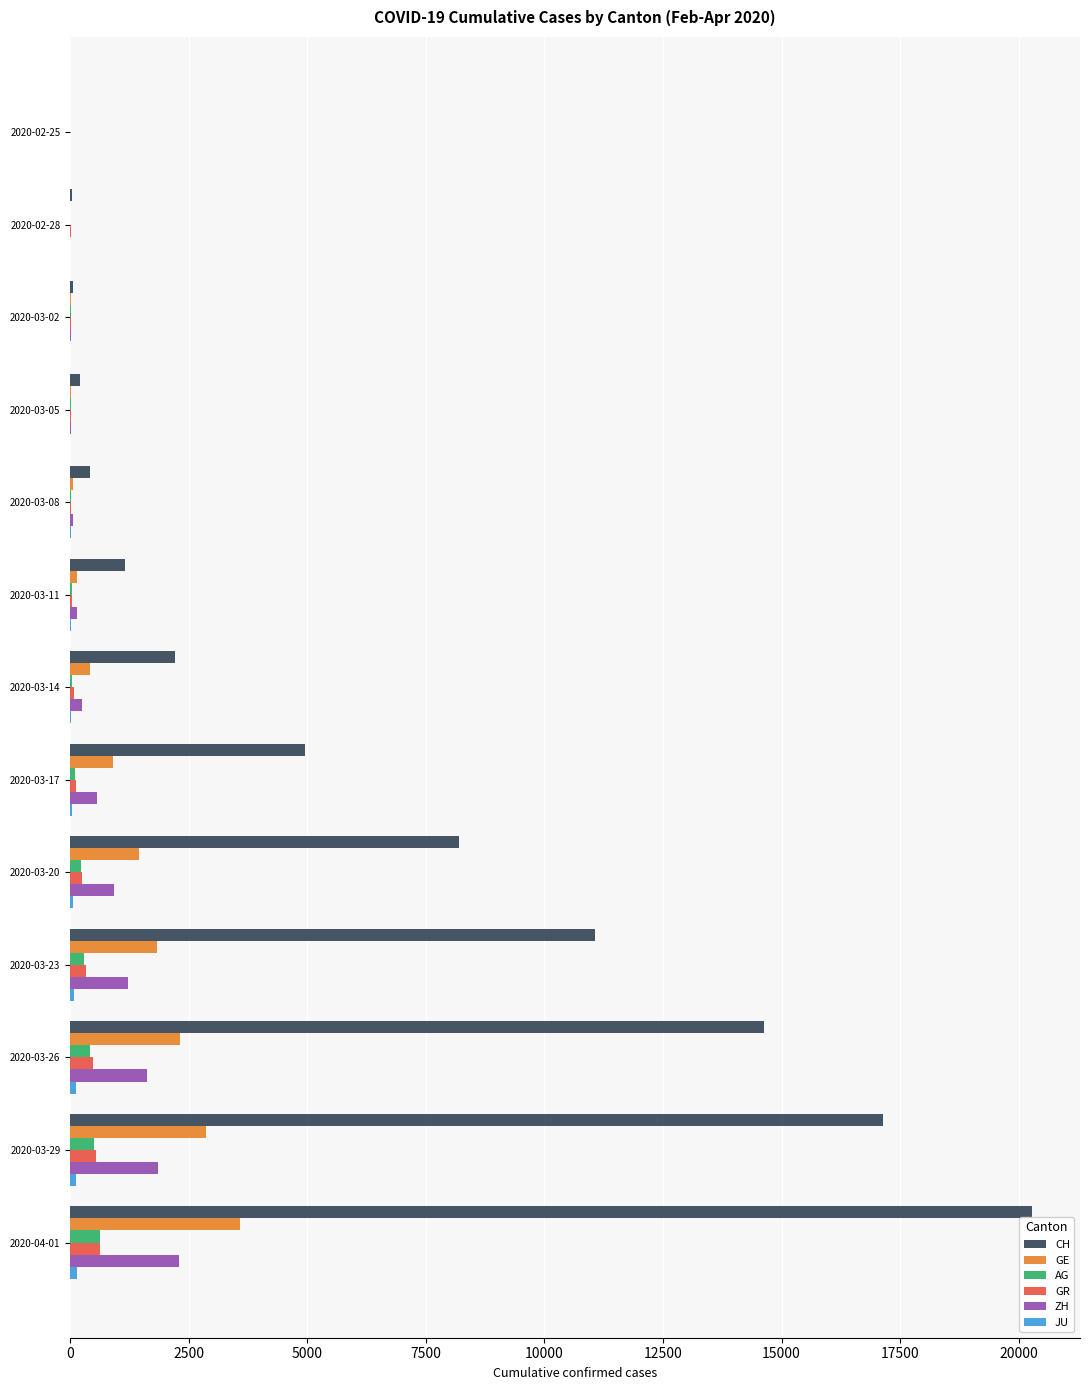

What is the sum of all GE values?

13606